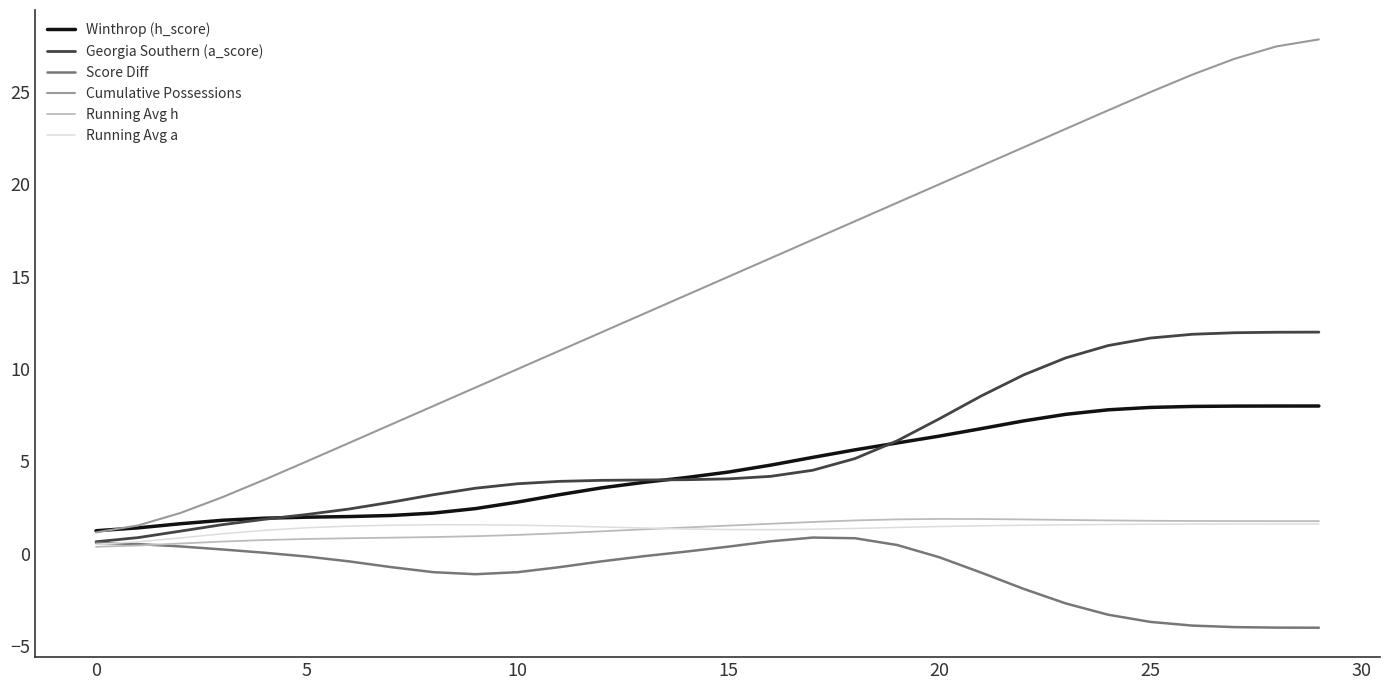

How many lines are shown in the chart?

6